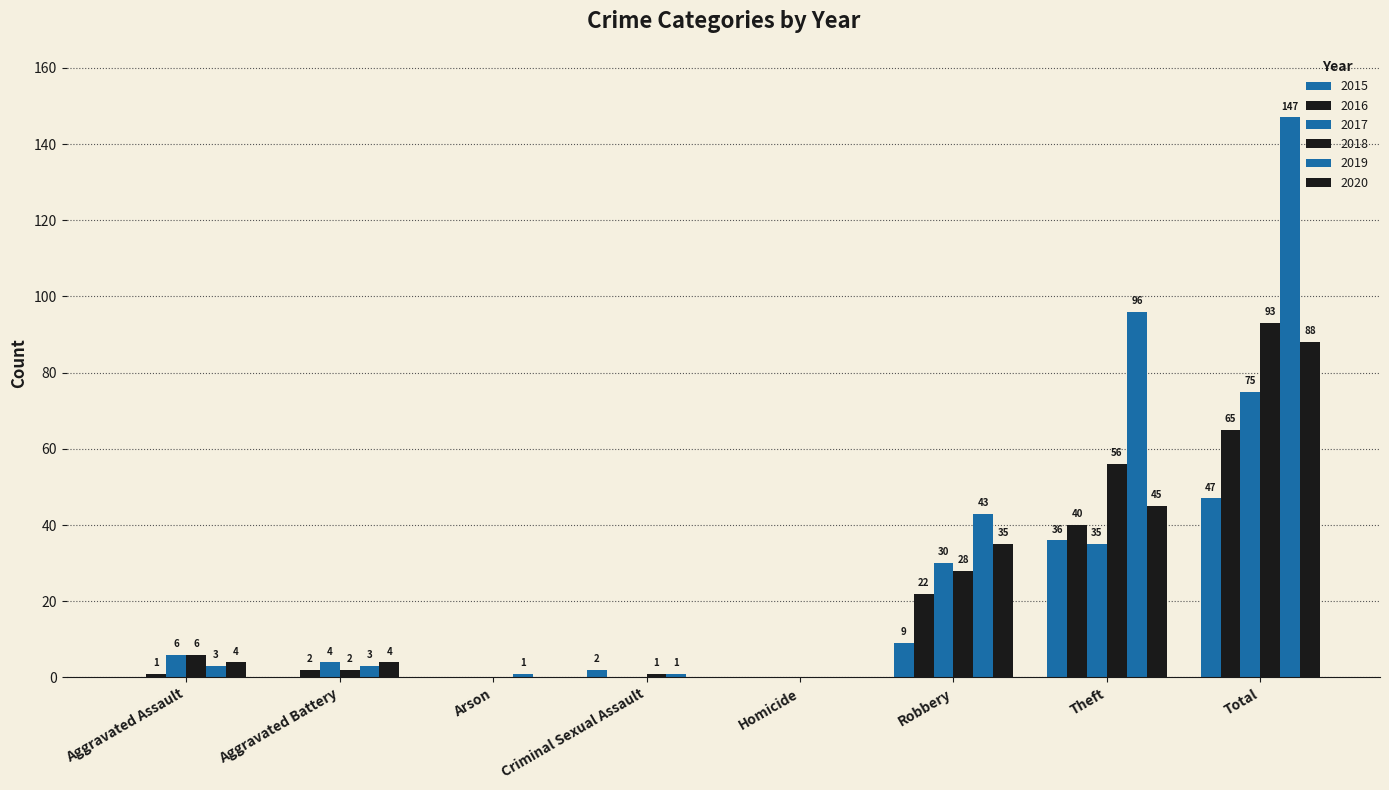

How many positive values does the 2018 series have?

6